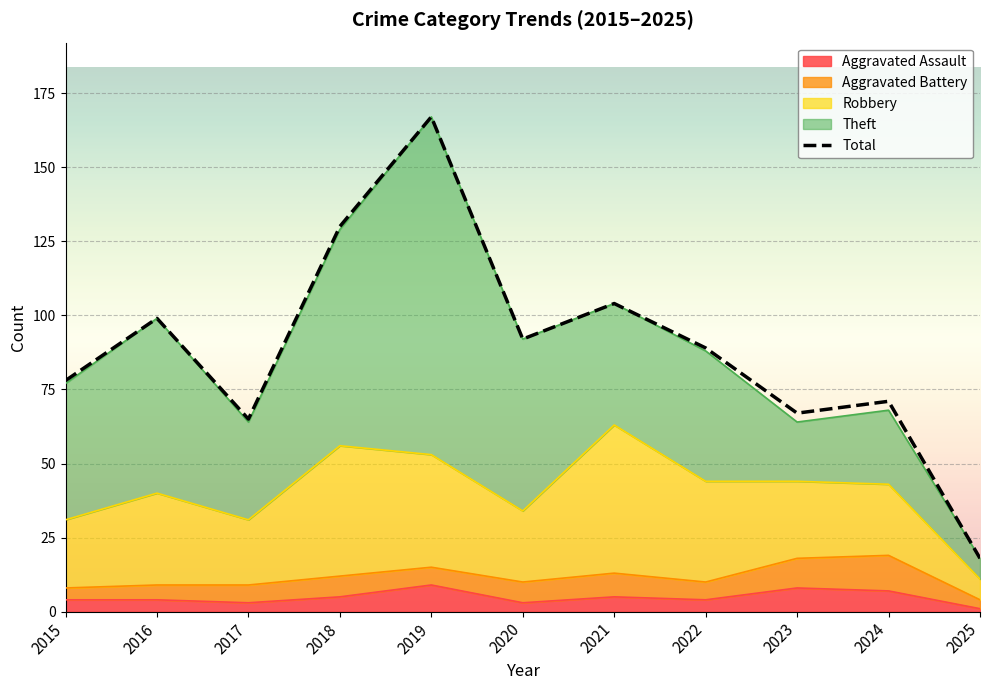

What is the difference between the maximum and minimum values?

149